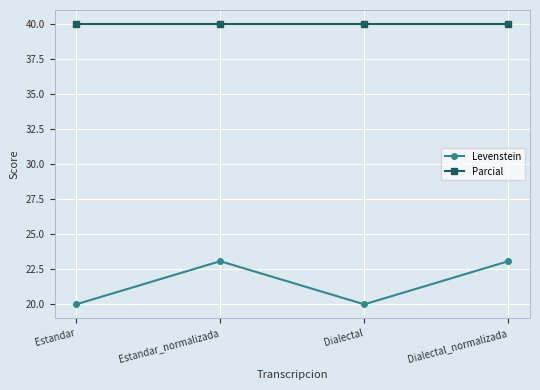

What is the approximate value of Parcial at Estandar_normalizada?

40.0